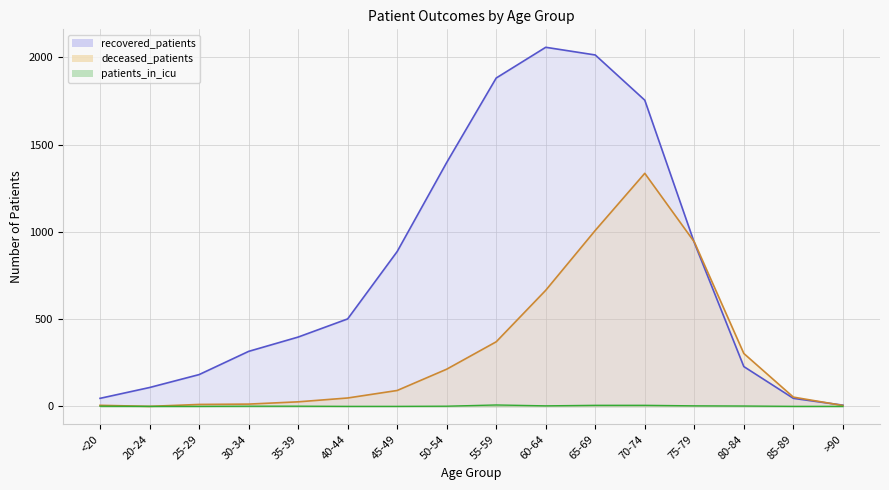

What is the approximate value of patients_in_icu at 75-79?

3